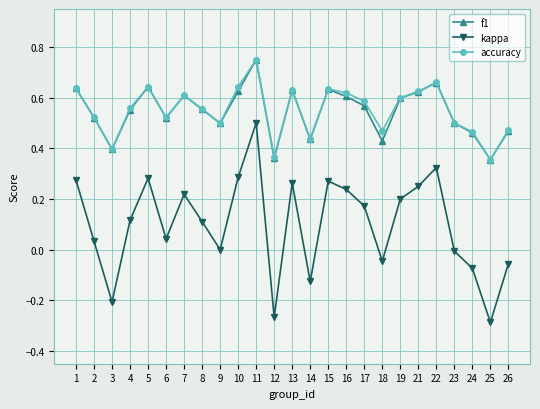

At which category does accuracy reach its first local valley?

3